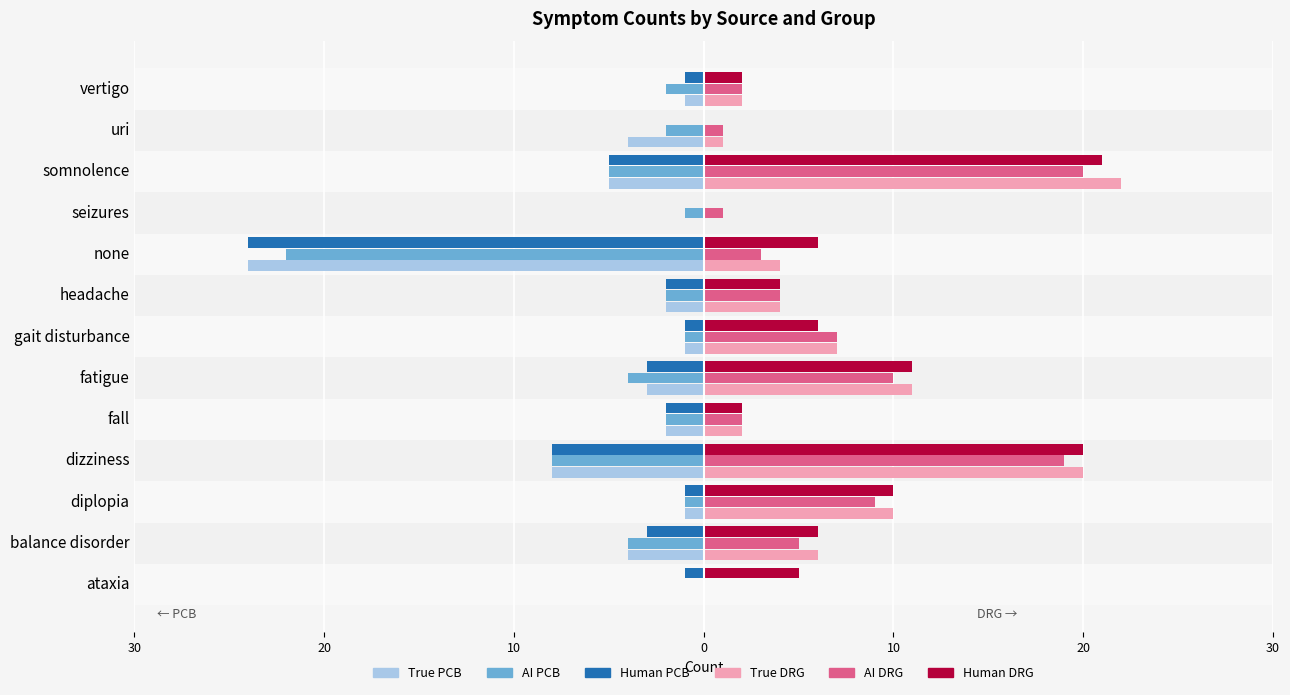

What are all the series names shown in the legend?

True PCB, AI PCB, Human PCB, True DRG, AI DRG, Human DRG